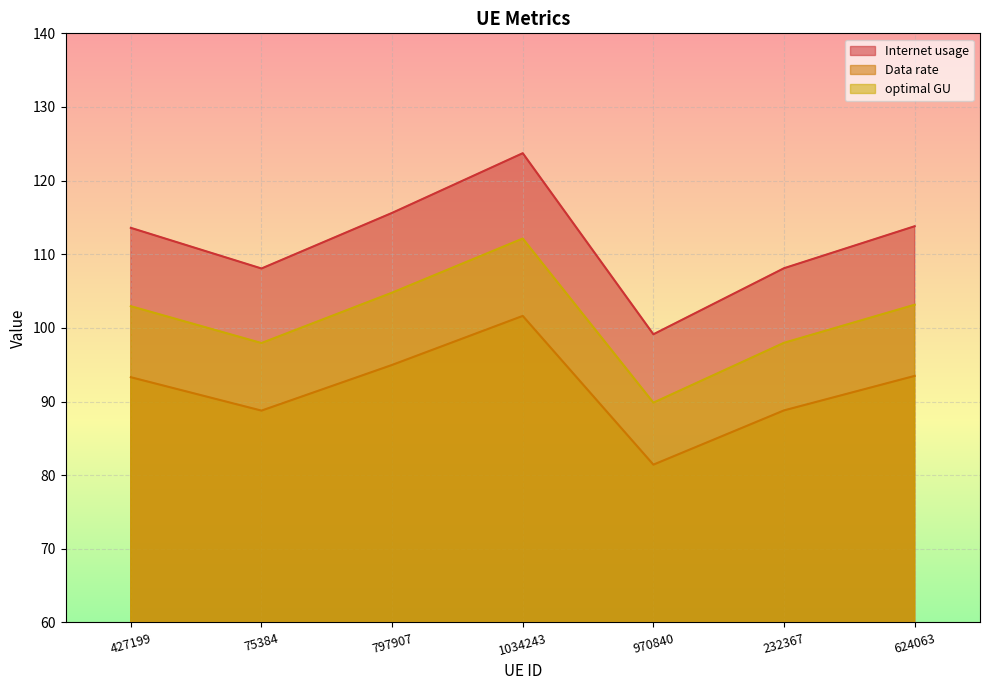

What are all the series names shown in the legend?

Internet usage, Data rate, optimal GU